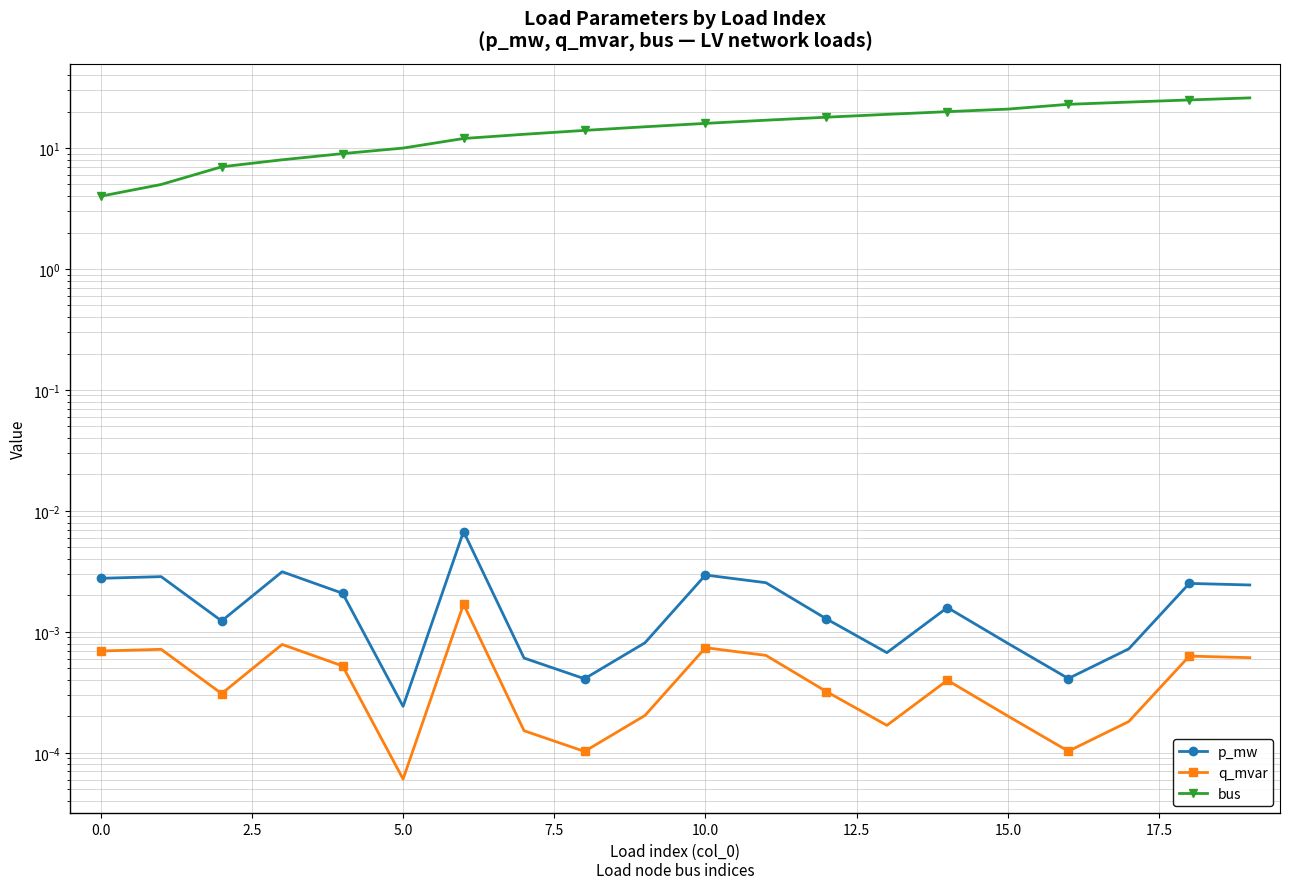

The value of bus at 5.0 is 12.2. True or false?

False